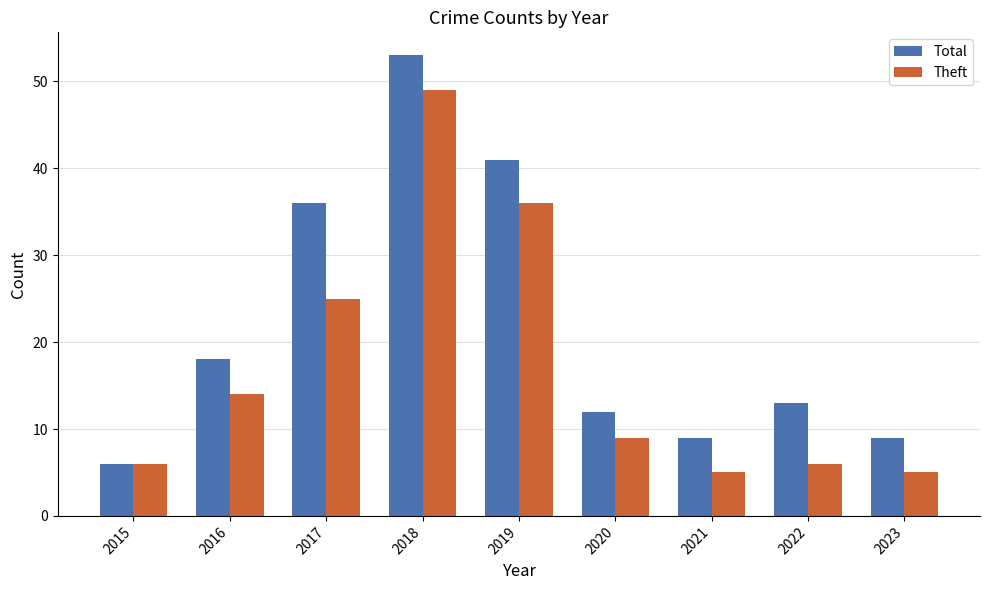

How many bars are there in total?

18